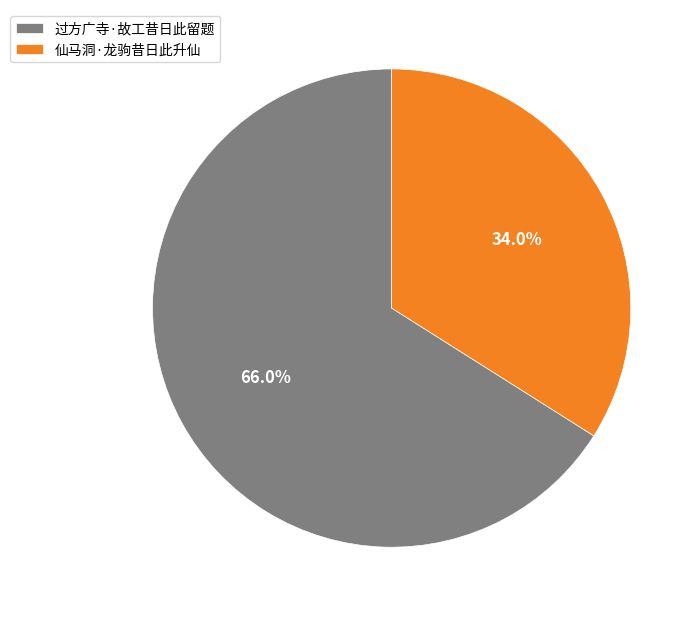

Rank the categories by value from lowest to highest.

仙马洞·龙驹昔日此升仙, 过方广寺·故工昔日此留题